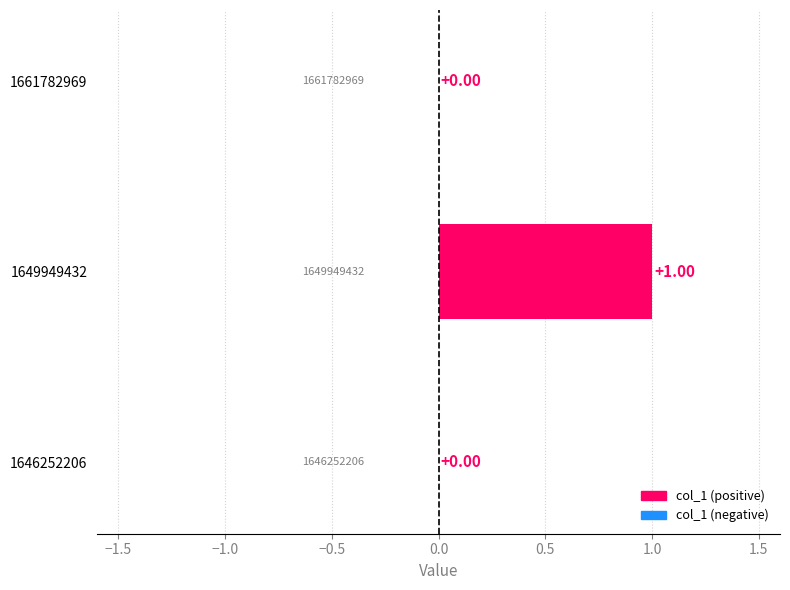

What is the change in value from 1646252206 to 1649949432?

+1